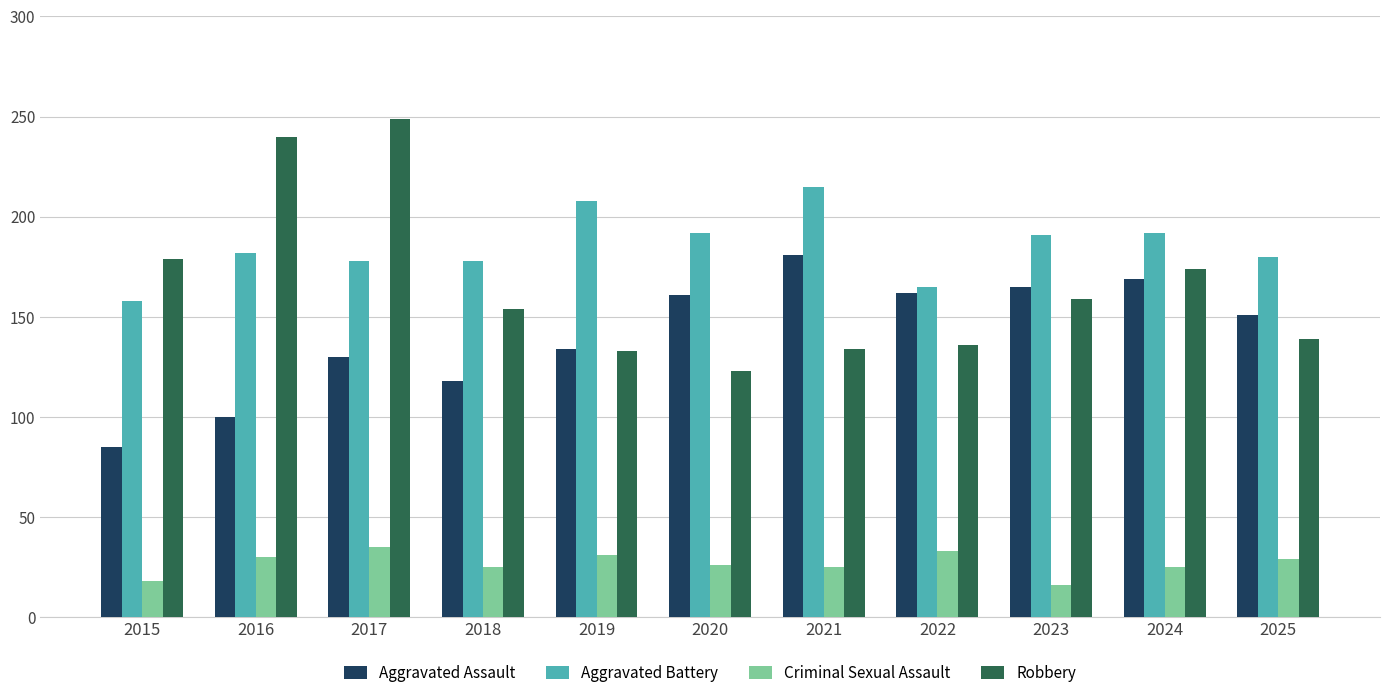

Count the number of categories in the chart.

11